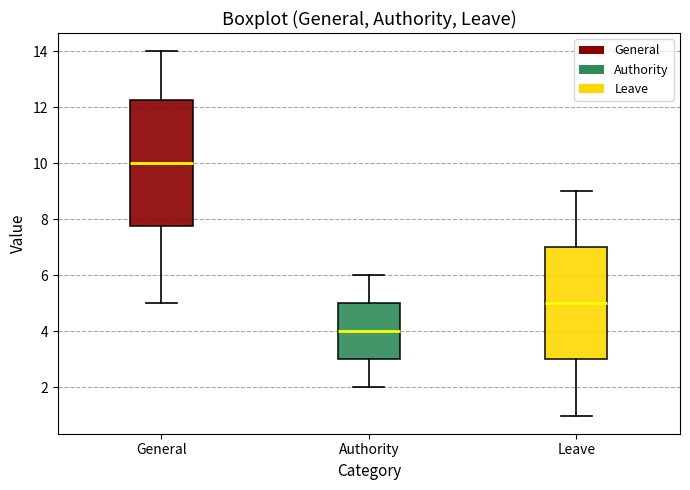

Which box is the tallest, from its lower edge to its upper edge?

General